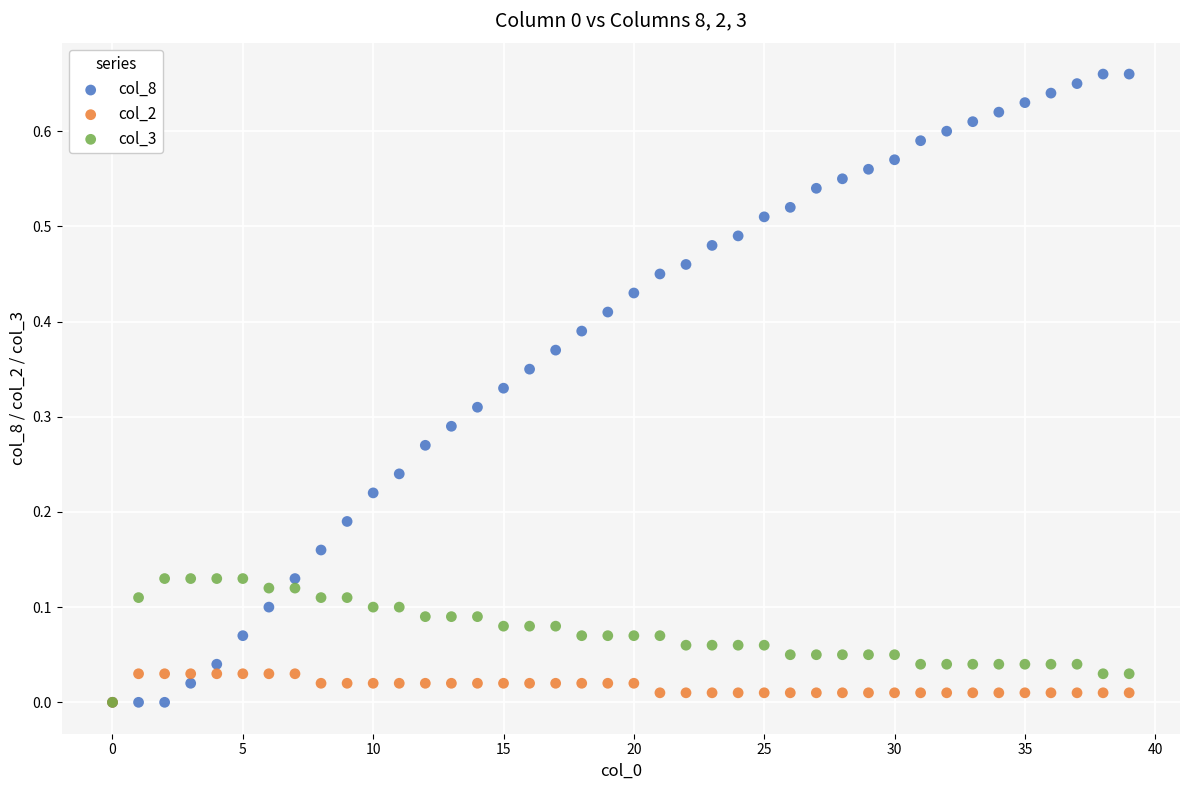

What are all the series names shown in the legend?

col_8, col_2, col_3